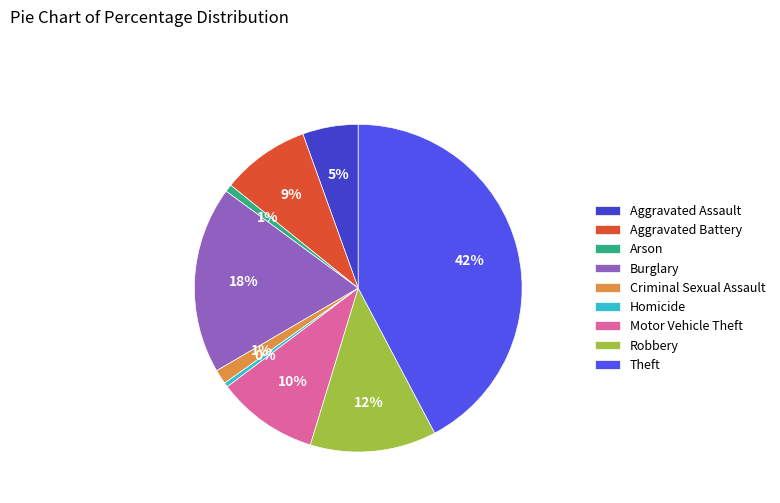

Is it true that Aggravated Battery is 9% of the pie?

True